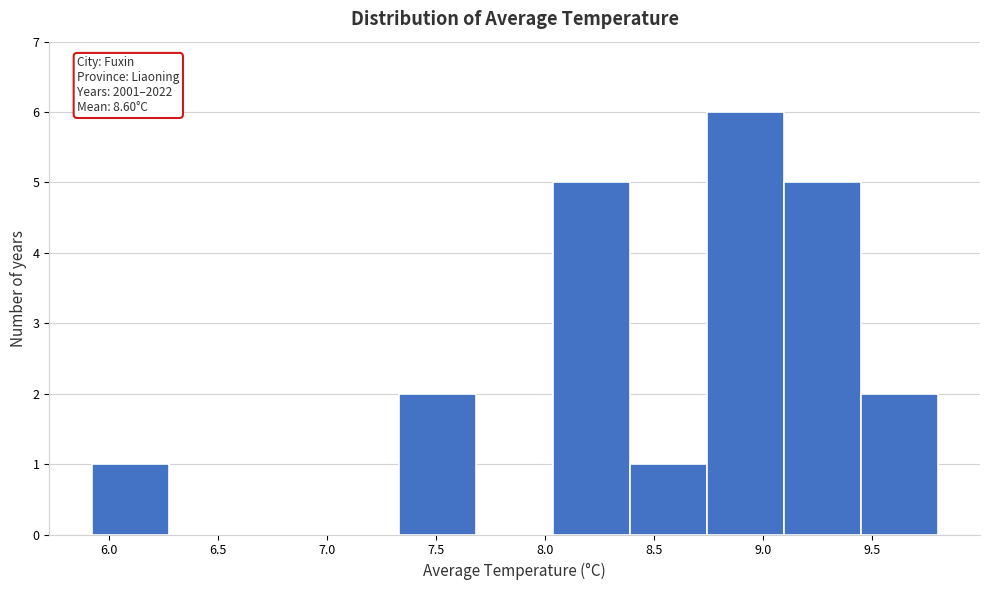

Over which range of the x-axis is the bar tallest?

8.75 to 9.10